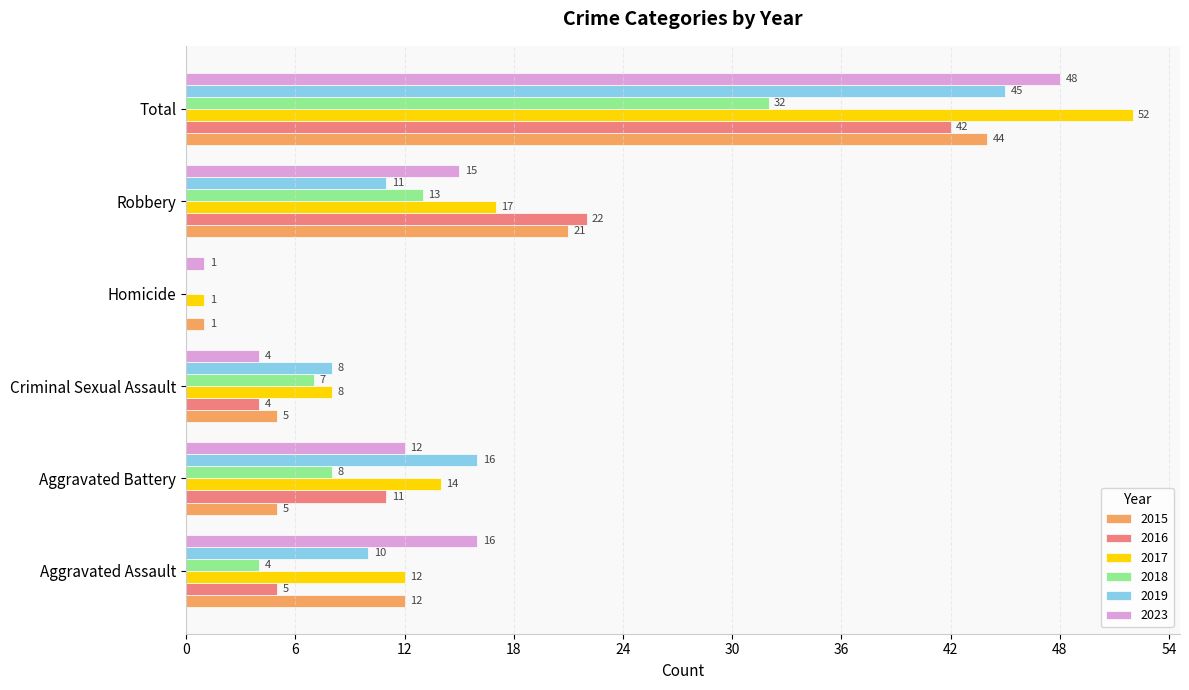

What is the maximum value for 2015?

44